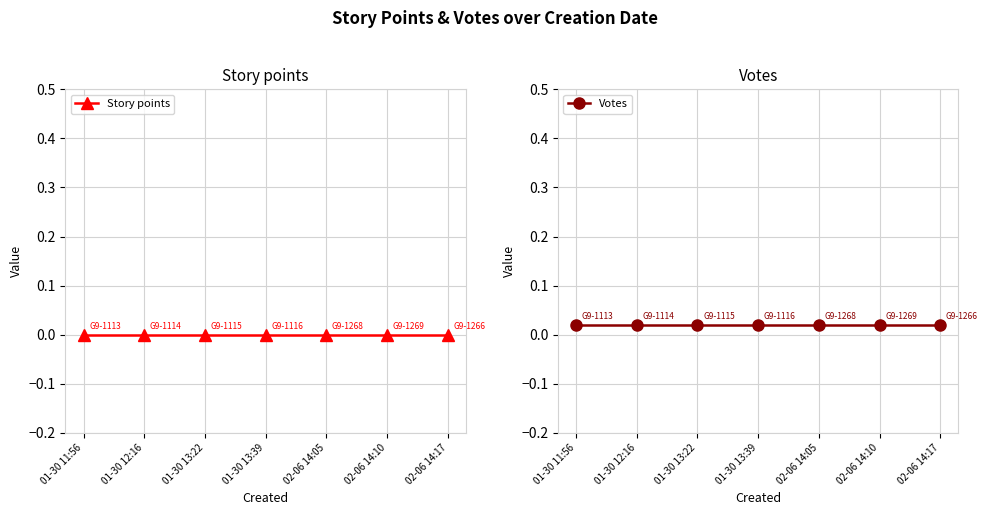

How many series are shown in this chart?

2